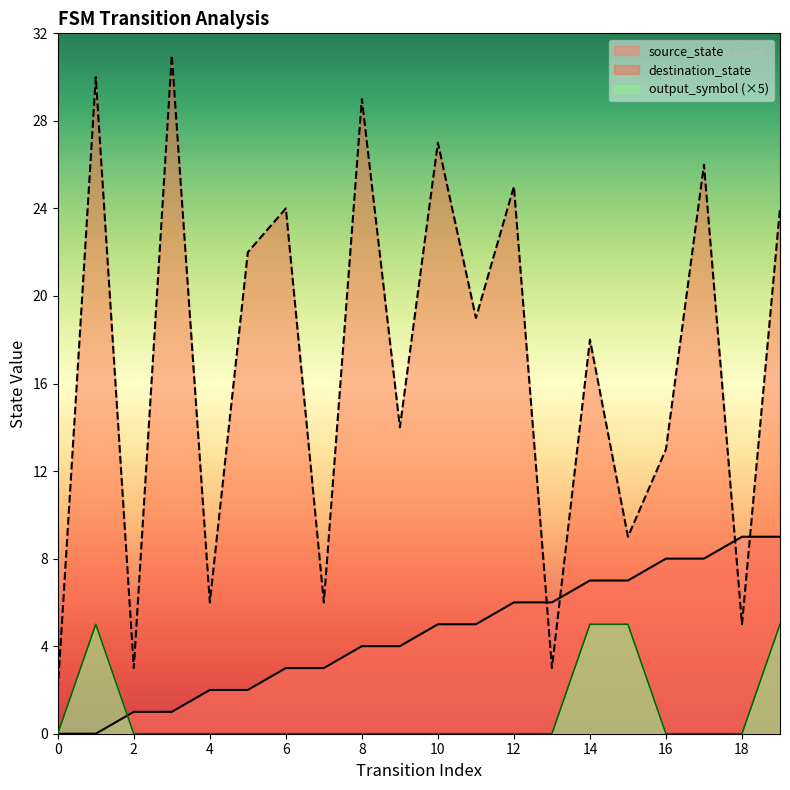

What is the difference between the values at 15 and 6?

4